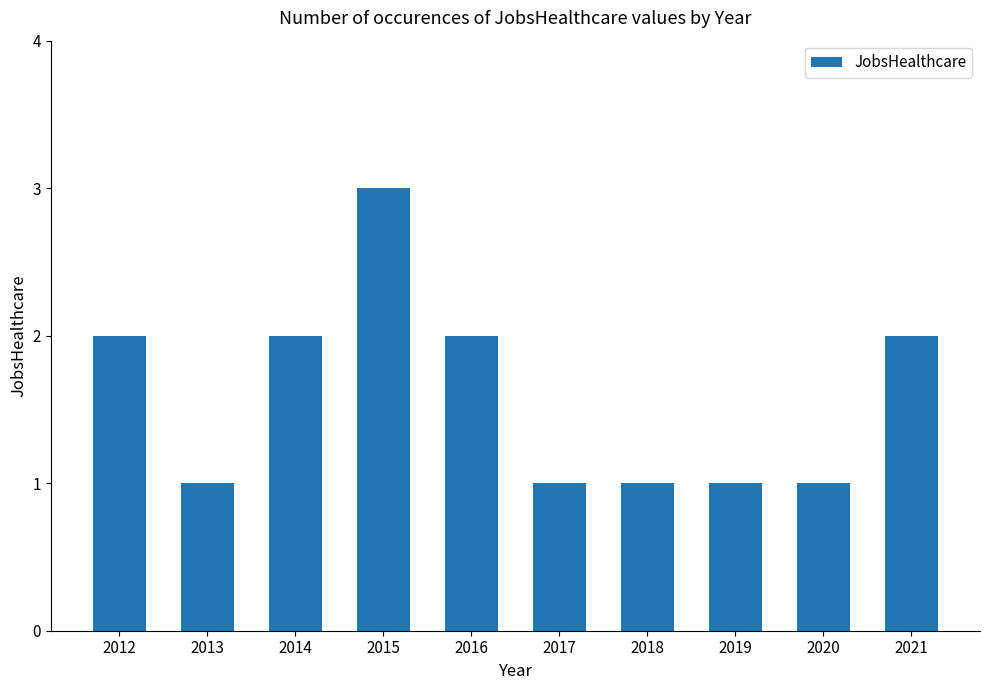

Count the number of categories in the chart.

10